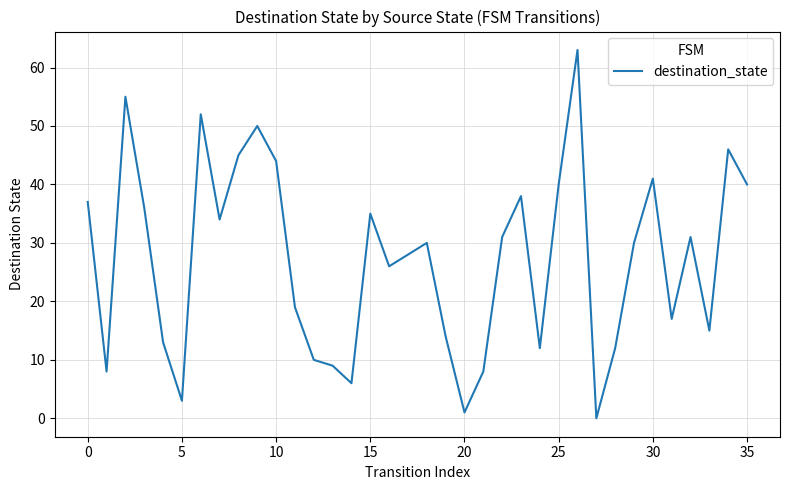

What is the greatest value displayed?

63